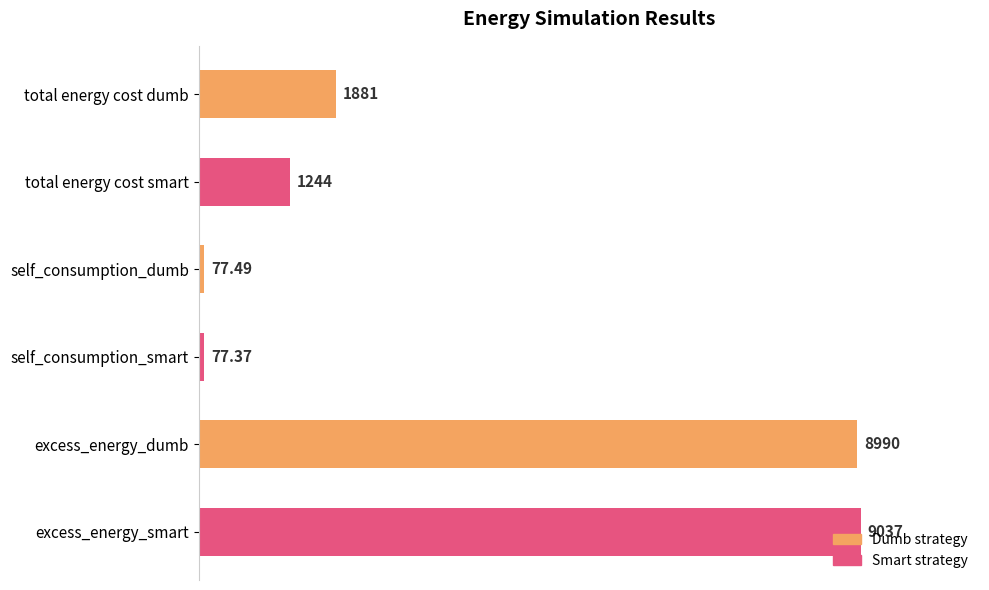

What is the label of the 4th bar from the bottom?

self_consumption_dumb